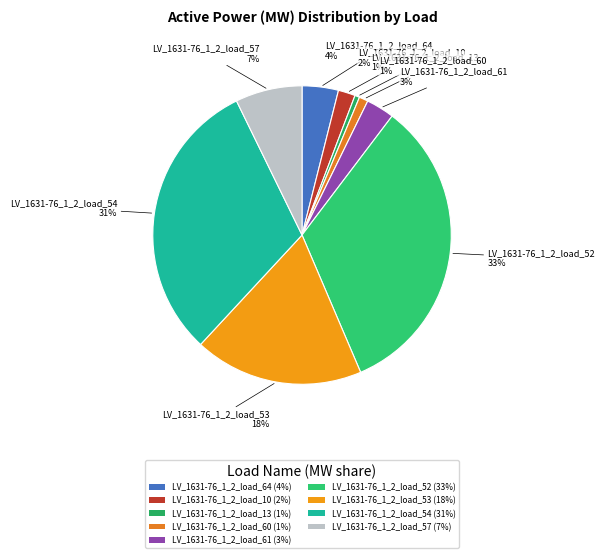

True or false: LV_1631-76_1_2_load_54 accounts for 43% of the total.

False